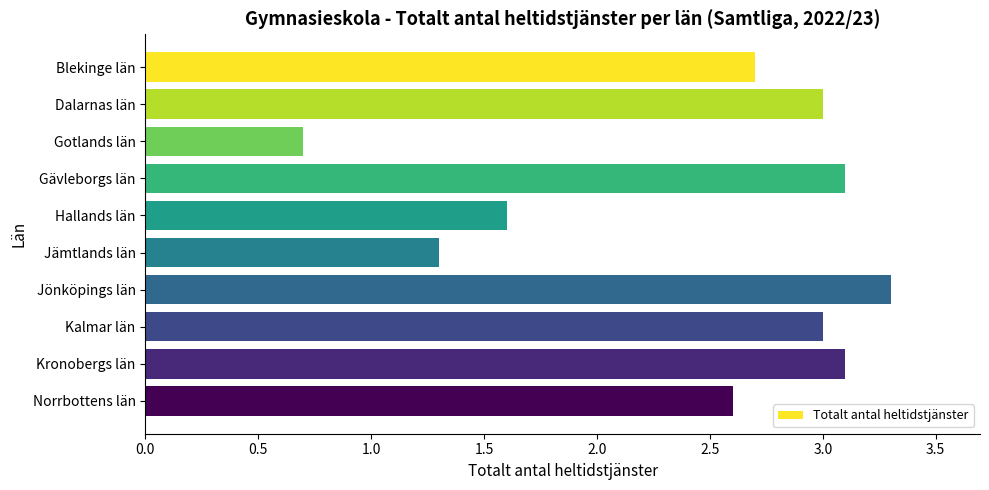

What is the change in value from Jönköpings län to Kalmar län?

-0.3